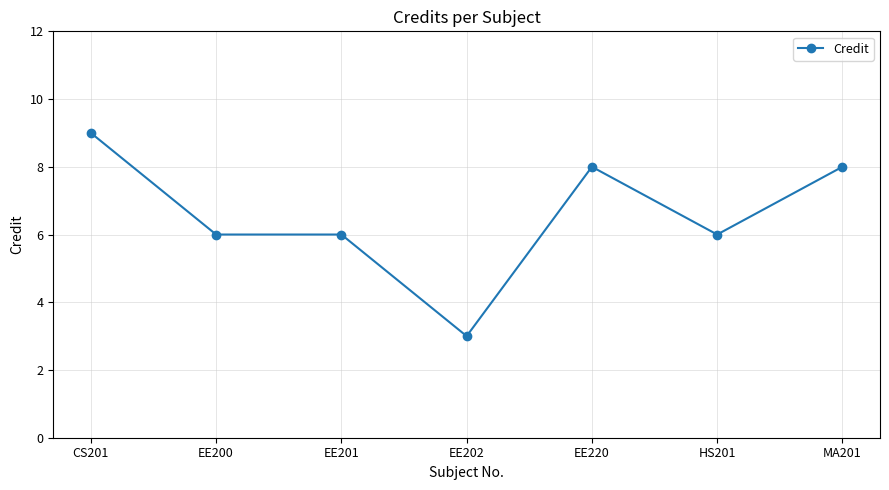

Reading right to left, transcribe all the data shown in this chart.

8	6	8	3	6	6	9